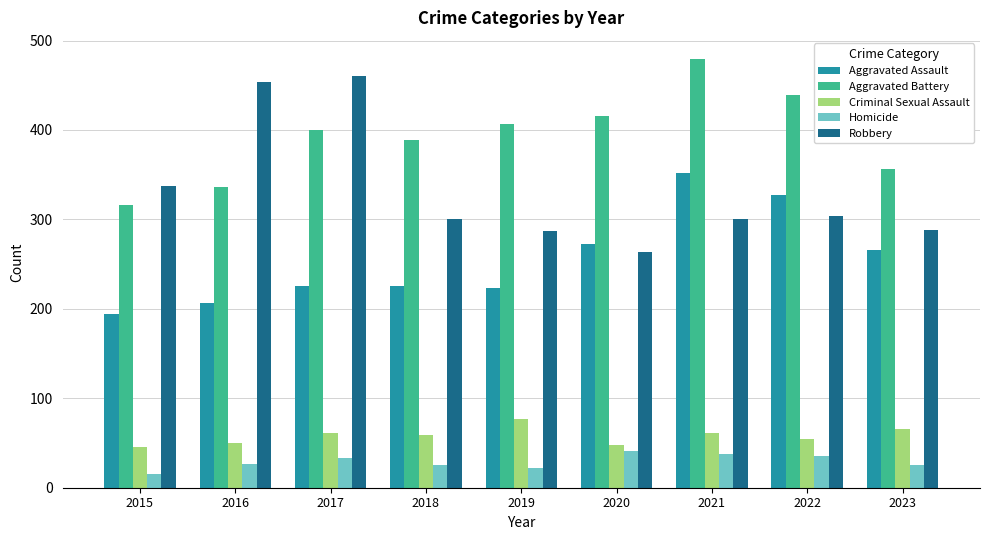

How many groups of bars are there?

9